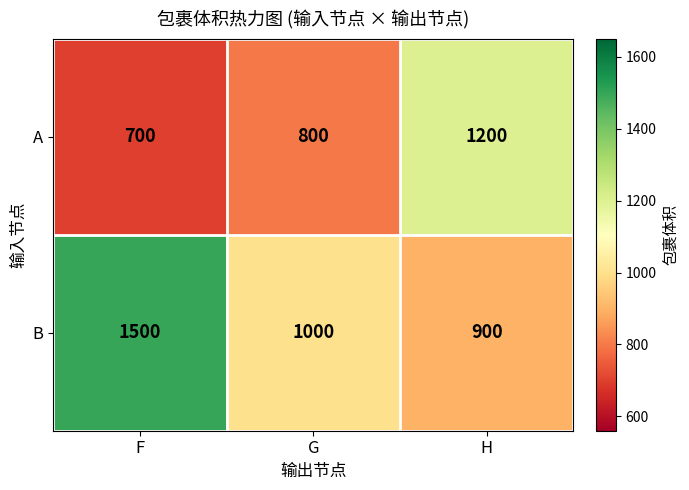

What is the minimum value shown in the chart?

700